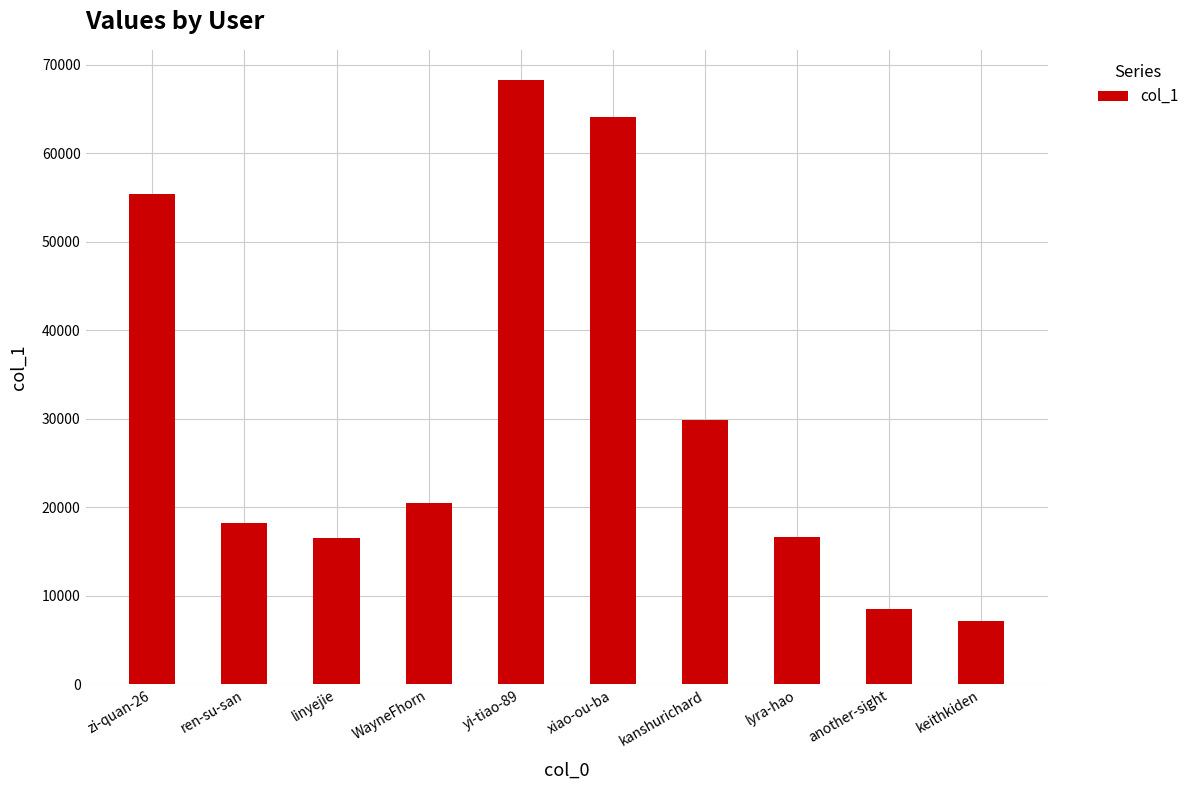

Which label corresponds to the largest value in the chart?

yi-tiao-89